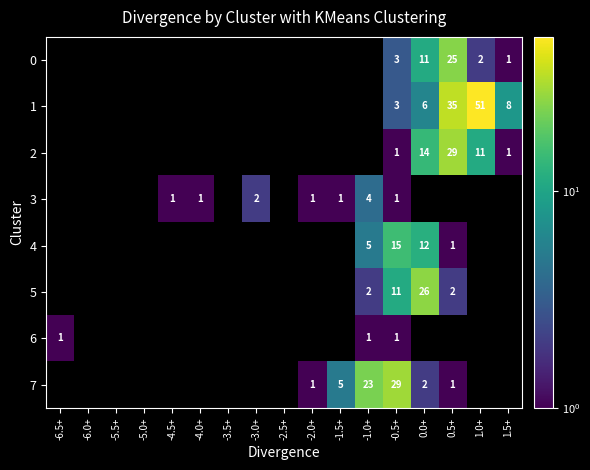

Is it true that 3 equals 0 at -0.5+?

False